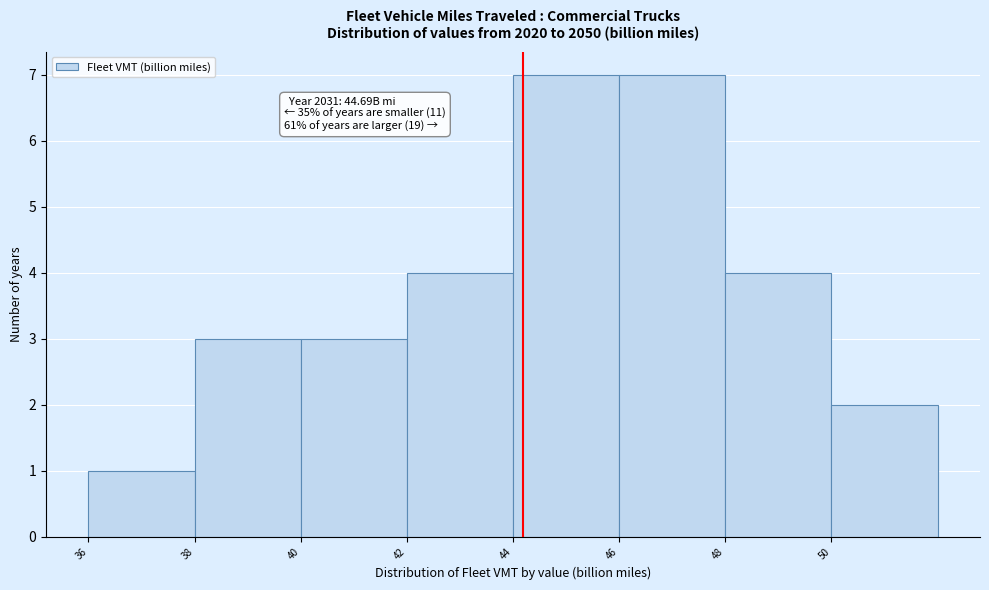

Reading left to right, list all the values displayed in this chart.

36=1	38=3	40=3	42=4	44=7	46=7	48=4	50=2